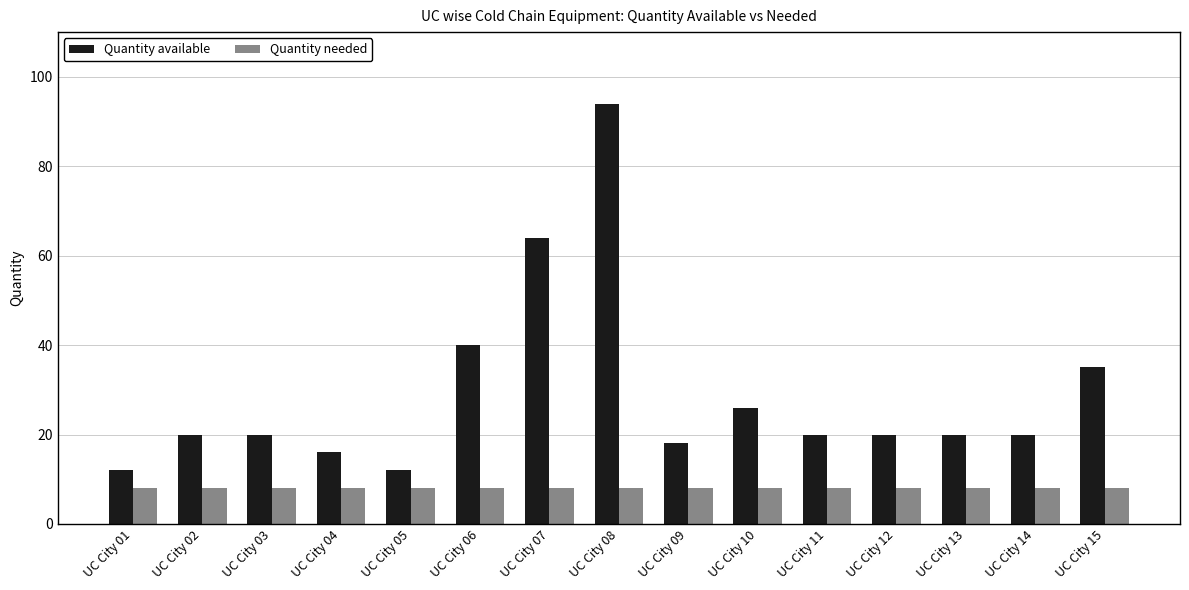

Rank the series at UC City 11 from highest to lowest value.

Quantity available, Quantity needed